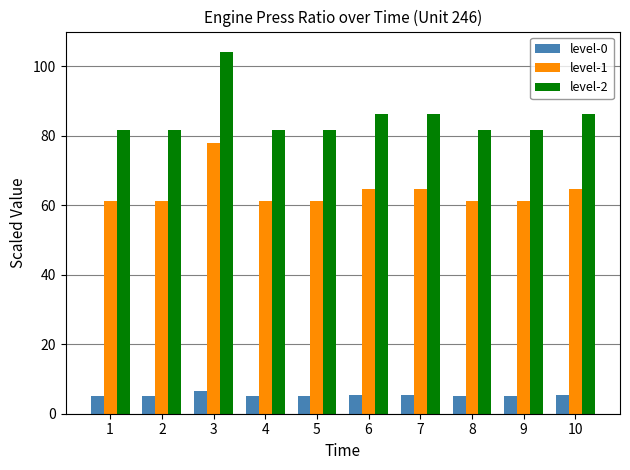

The level-1 series shows 109.7 at 6. True or false?

False